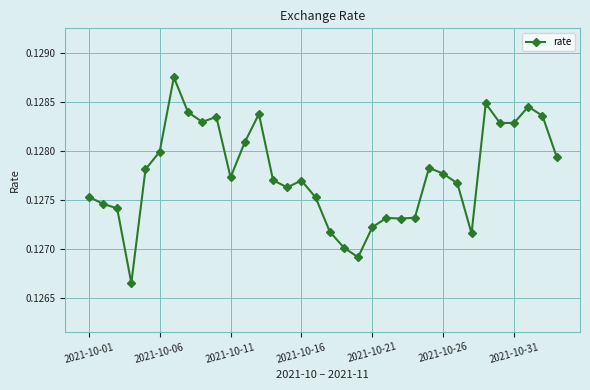

What is the sum of all values?

4.3